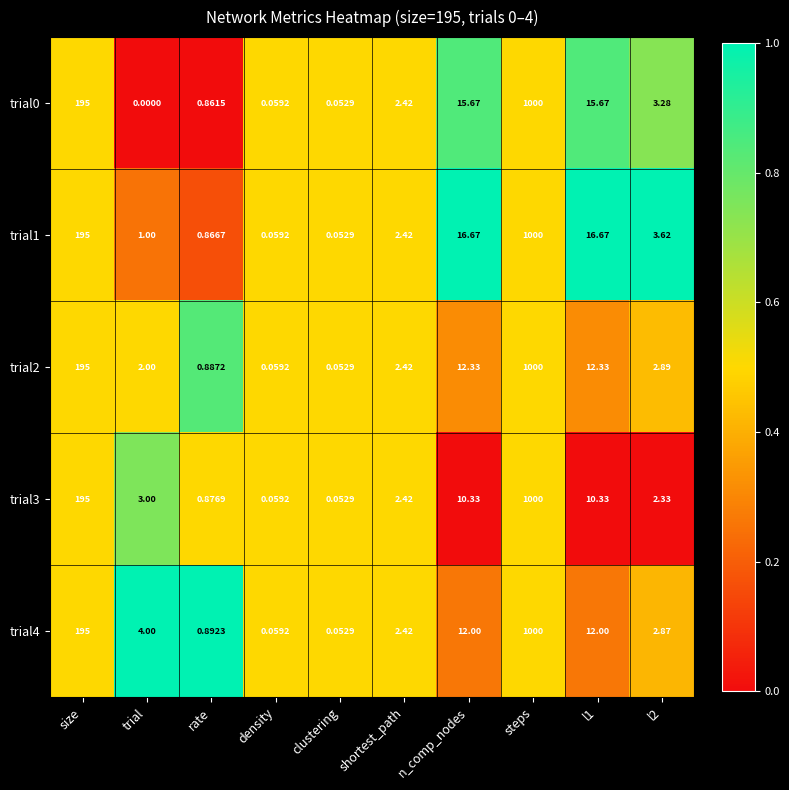

Which category has the highest value in the trial4 series?

steps